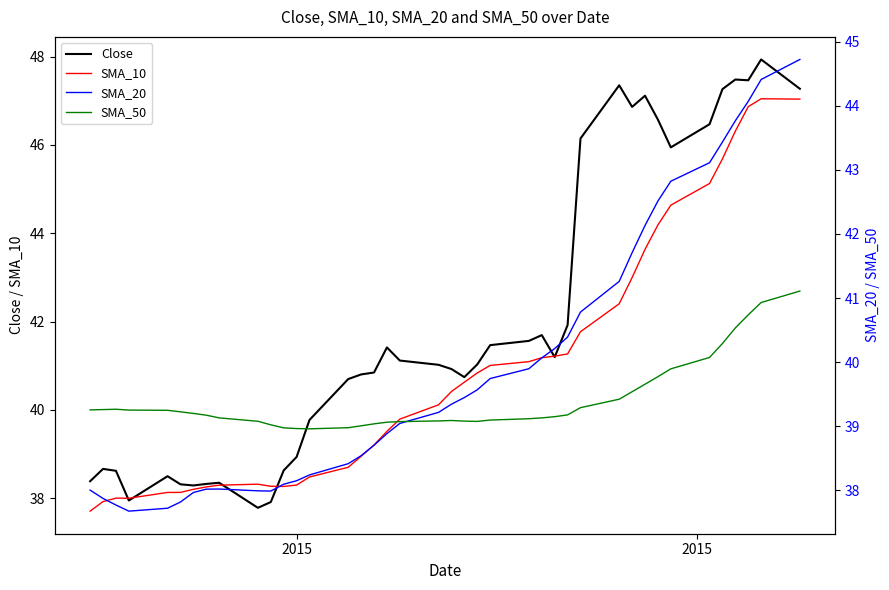

At how many categories does at least one series exceed 42?

12